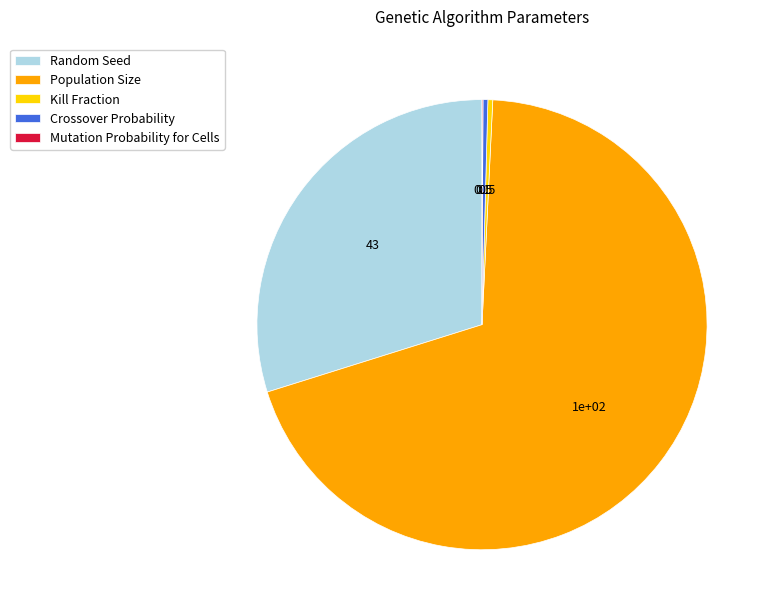

Is Population Size the majority of the pie?

Yes